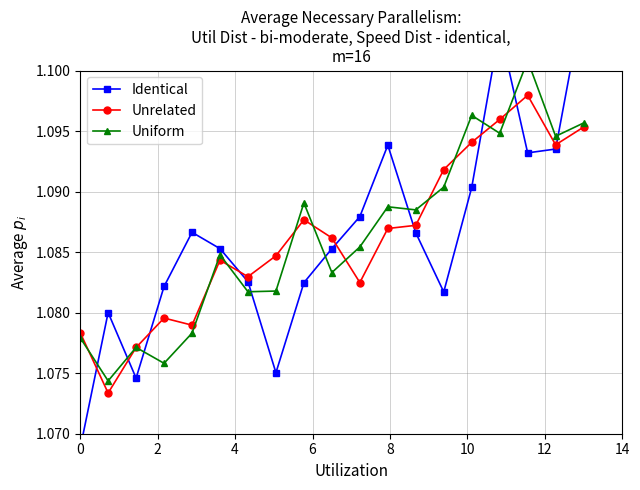

Which series has the largest total across all categories?

Uniform